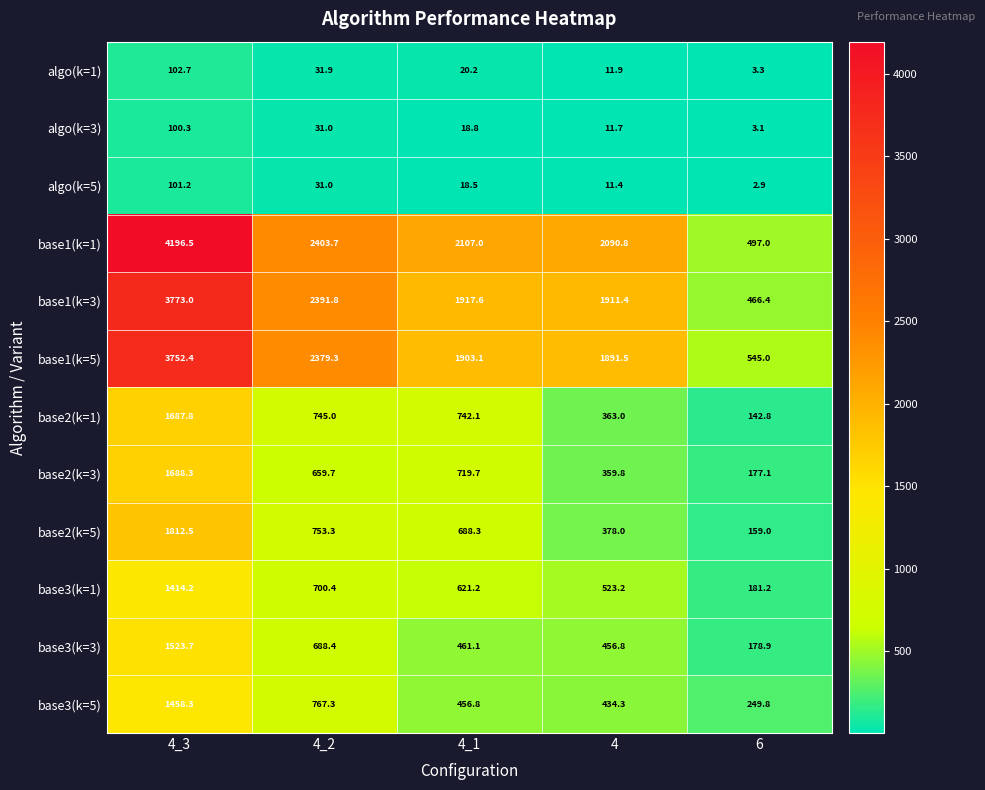

What is the minimum value shown in the chart?

2.9